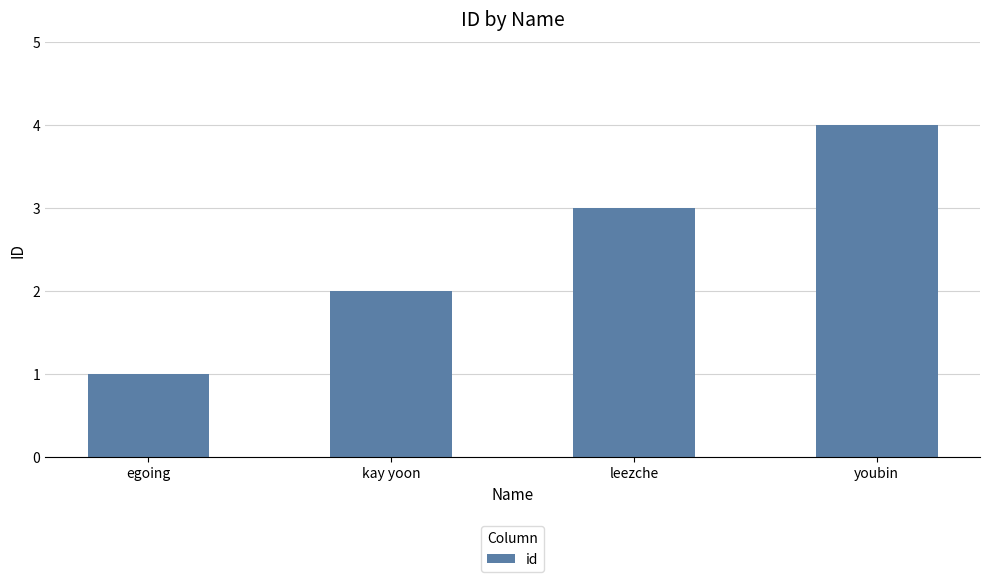

How many values are below 3?

2